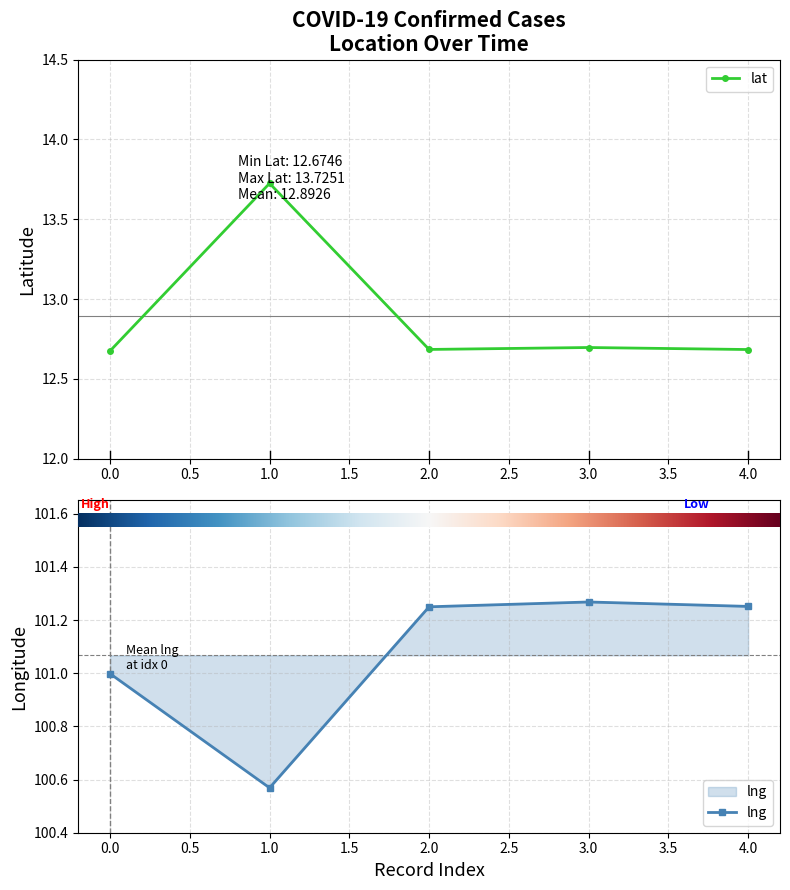

Is this an area chart (filled region under the line)?

No